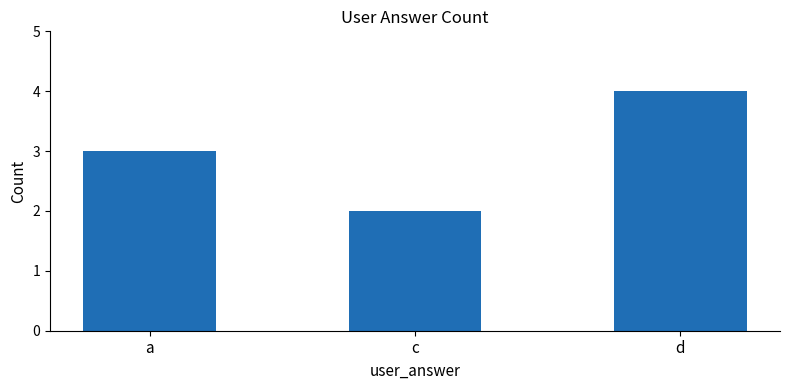

What is the change in value from a to c?

-1